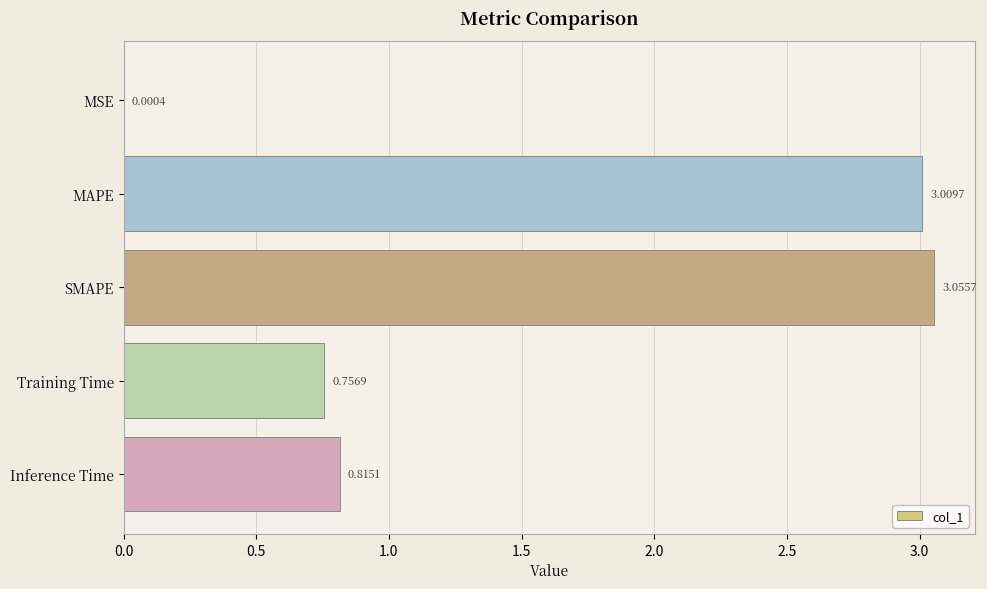

Are the bars horizontal?

Yes